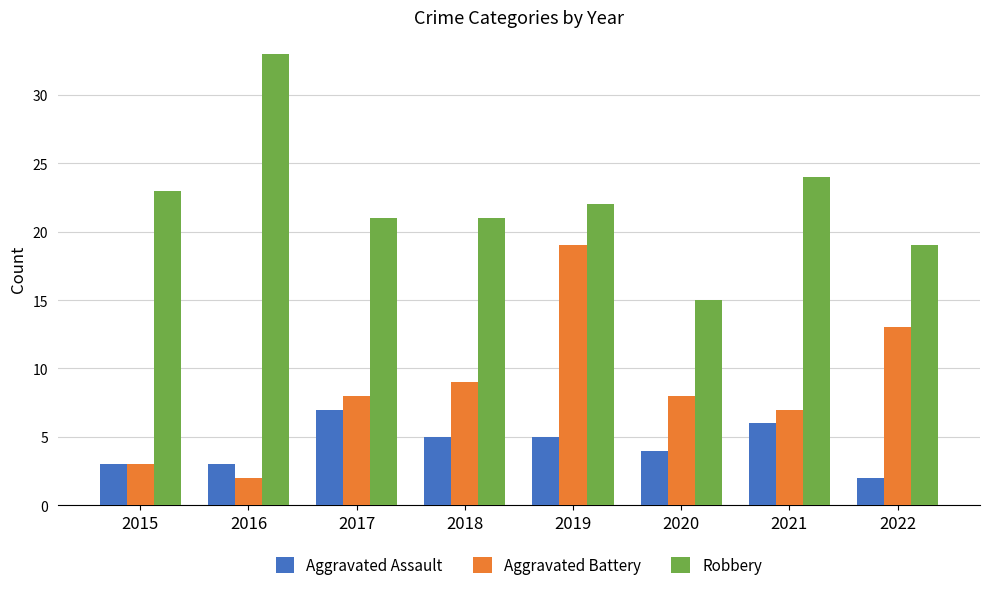

Is the value of Aggravated Assault at 2021 greater than the value of Robbery at 2020?

No